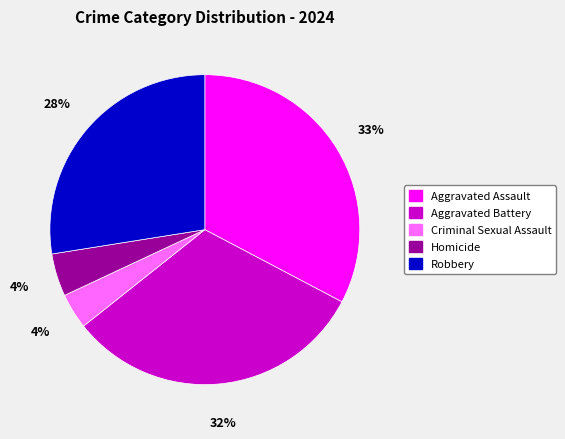

To the nearest percent, what portion does Aggravated Assault represent?

33%